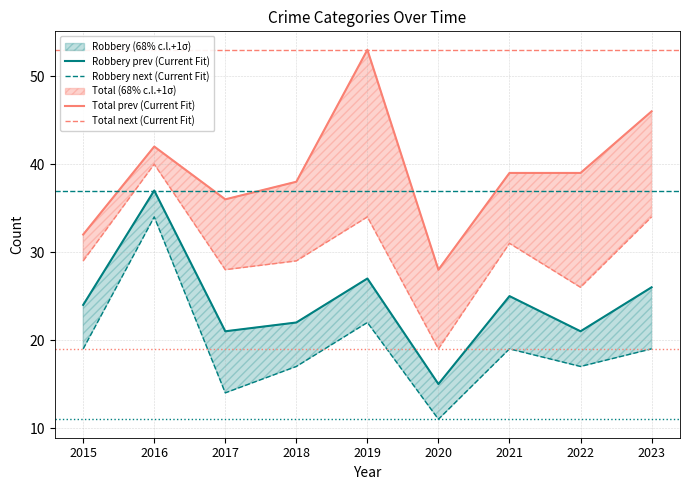

At which category does Robbery prev (Current Fit) reach its first local peak?

2016